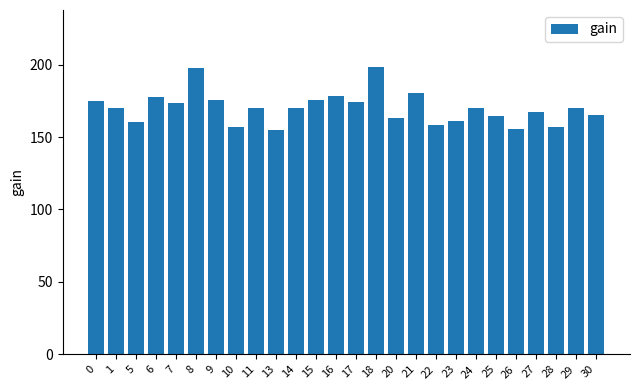

What is the value of the 7th bar from the left?

175.5